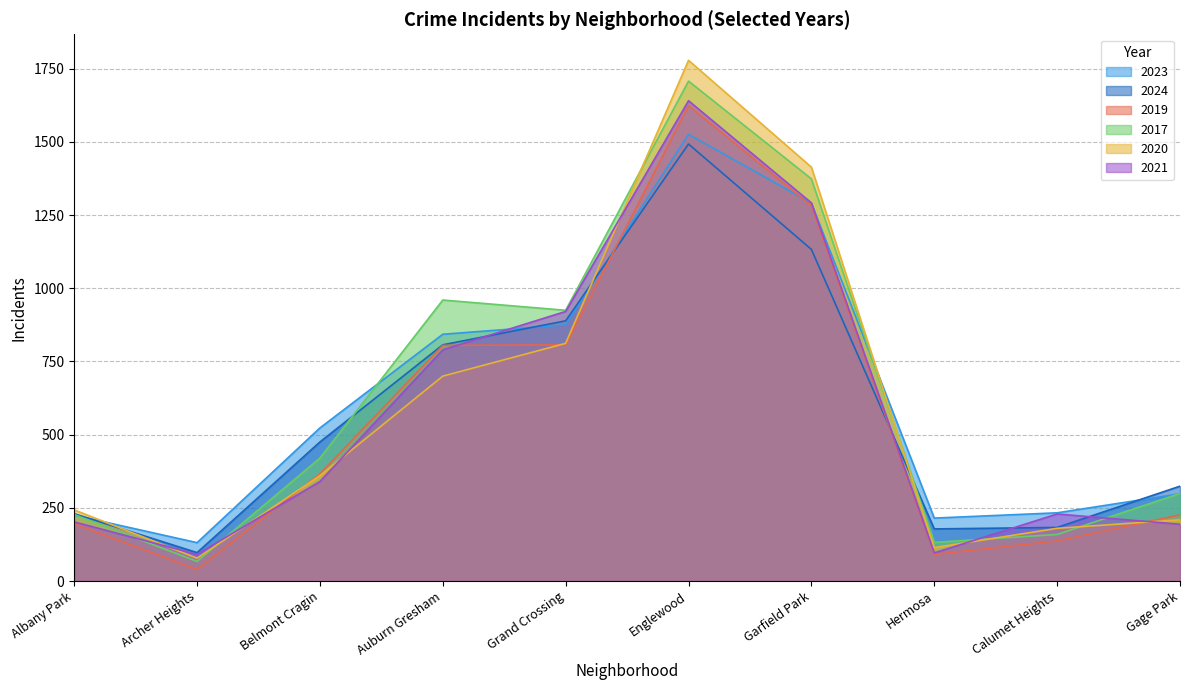

After their last crossing, which series has the higher values: 2021 or 2020?

2020